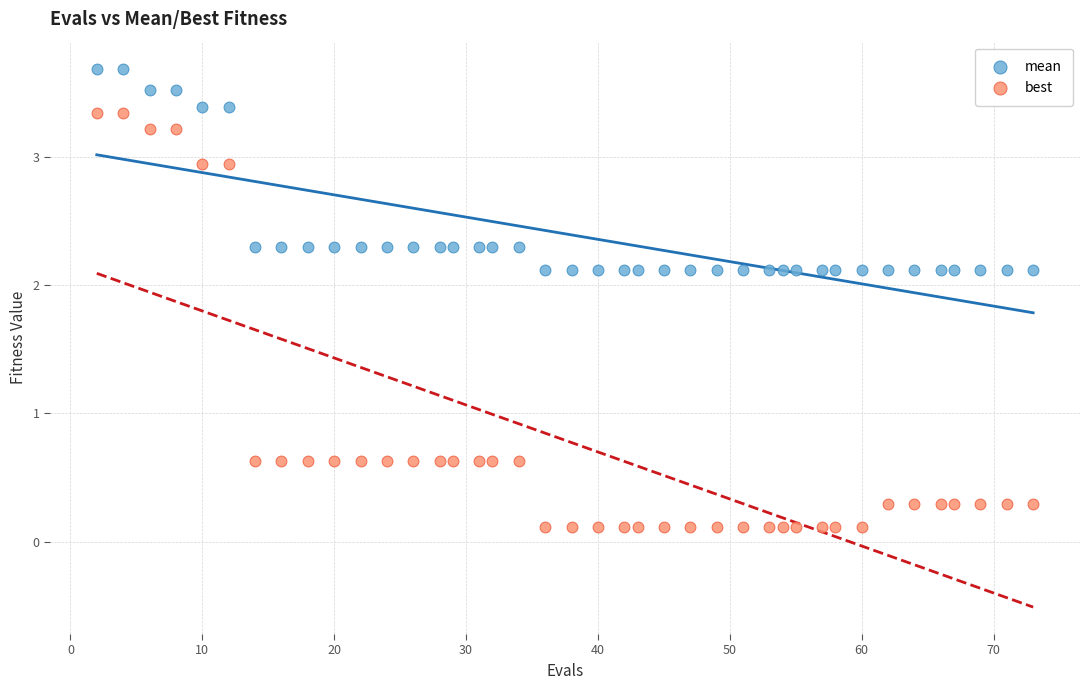

What are all the series names shown in the legend?

mean, best